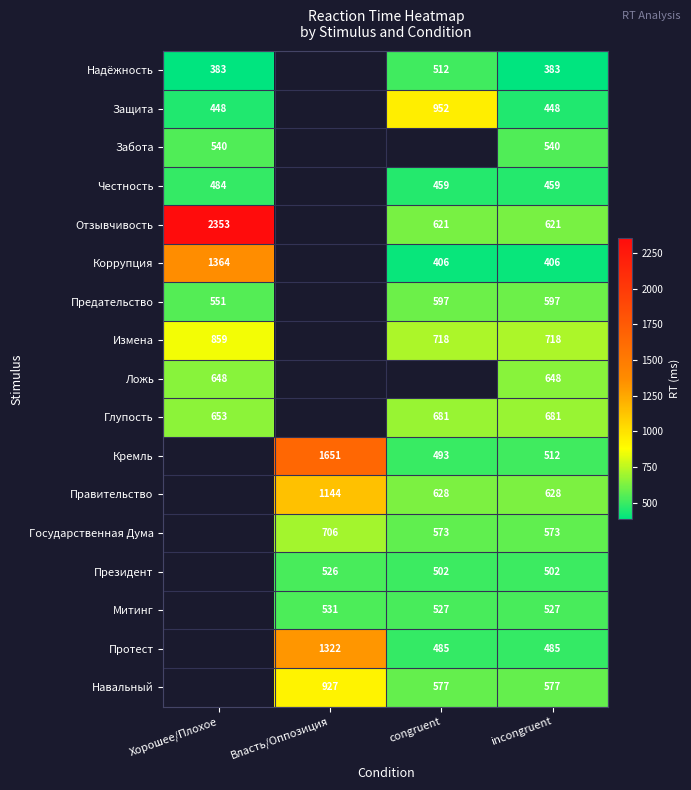

What is the total value across all series at incongruent?

9305